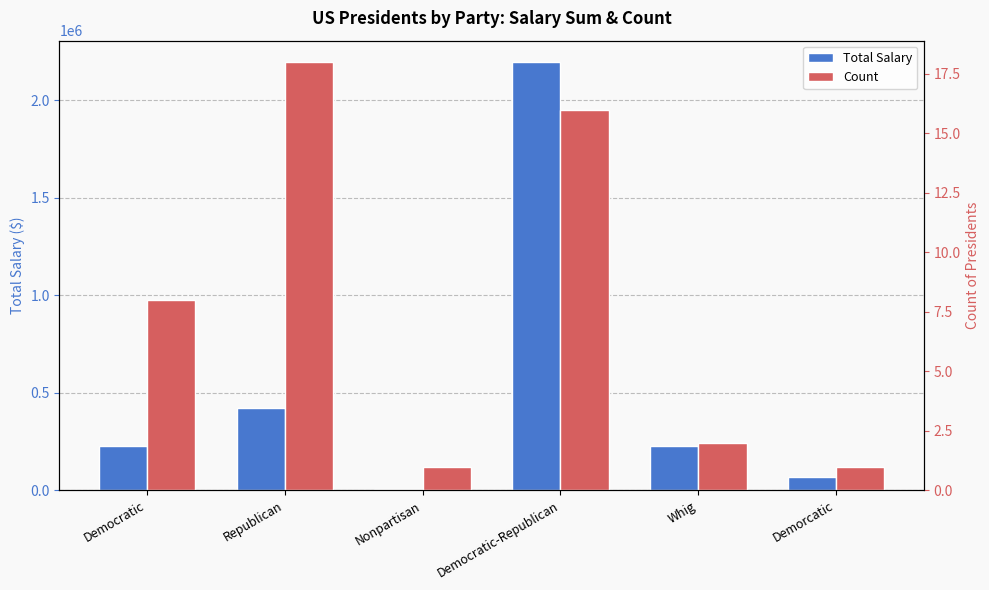

Rank the series at Whig from highest to lowest value.

Total Salary, Count